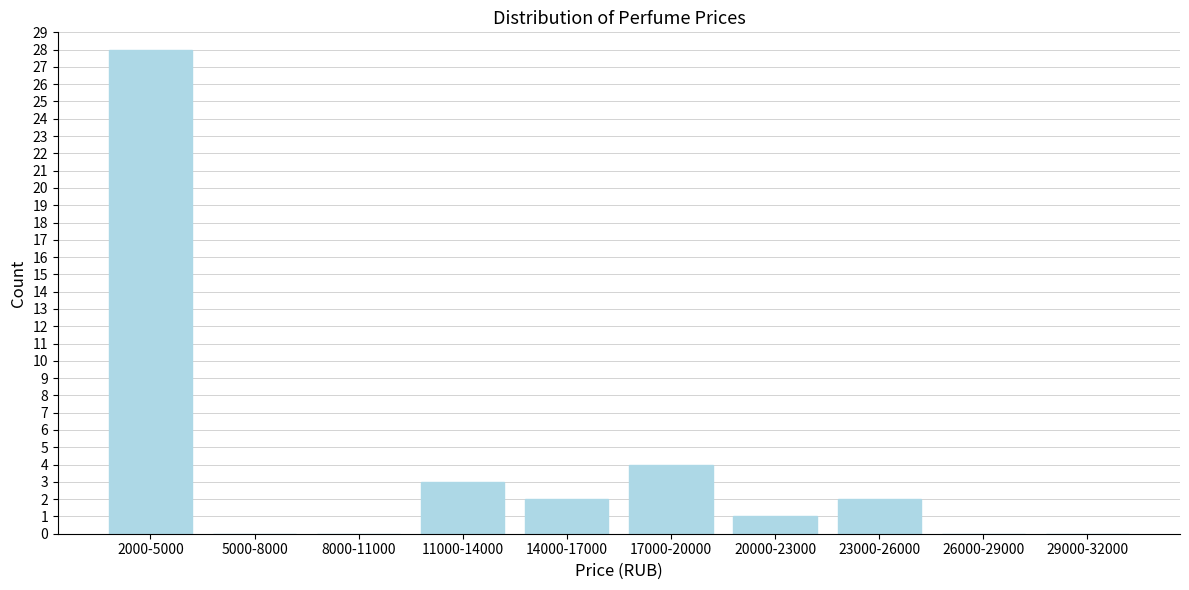

Reading left to right, list all the values displayed in this chart.

2000-5000=28	5000-8000=0	8000-11000=0	11000-14000=3	14000-17000=2	17000-20000=4	20000-23000=1	23000-26000=2	26000-29000=0	29000-32000=0